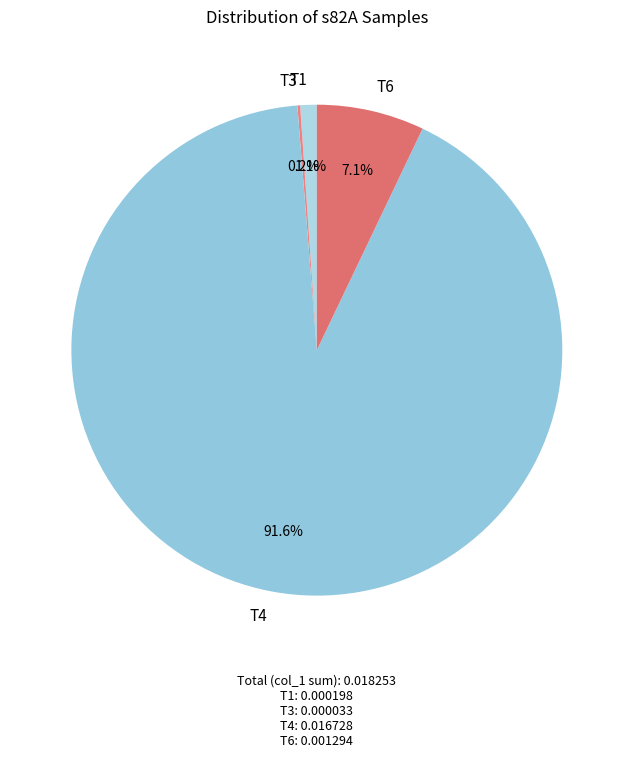

Which slice represents more than half of the pie?

T4